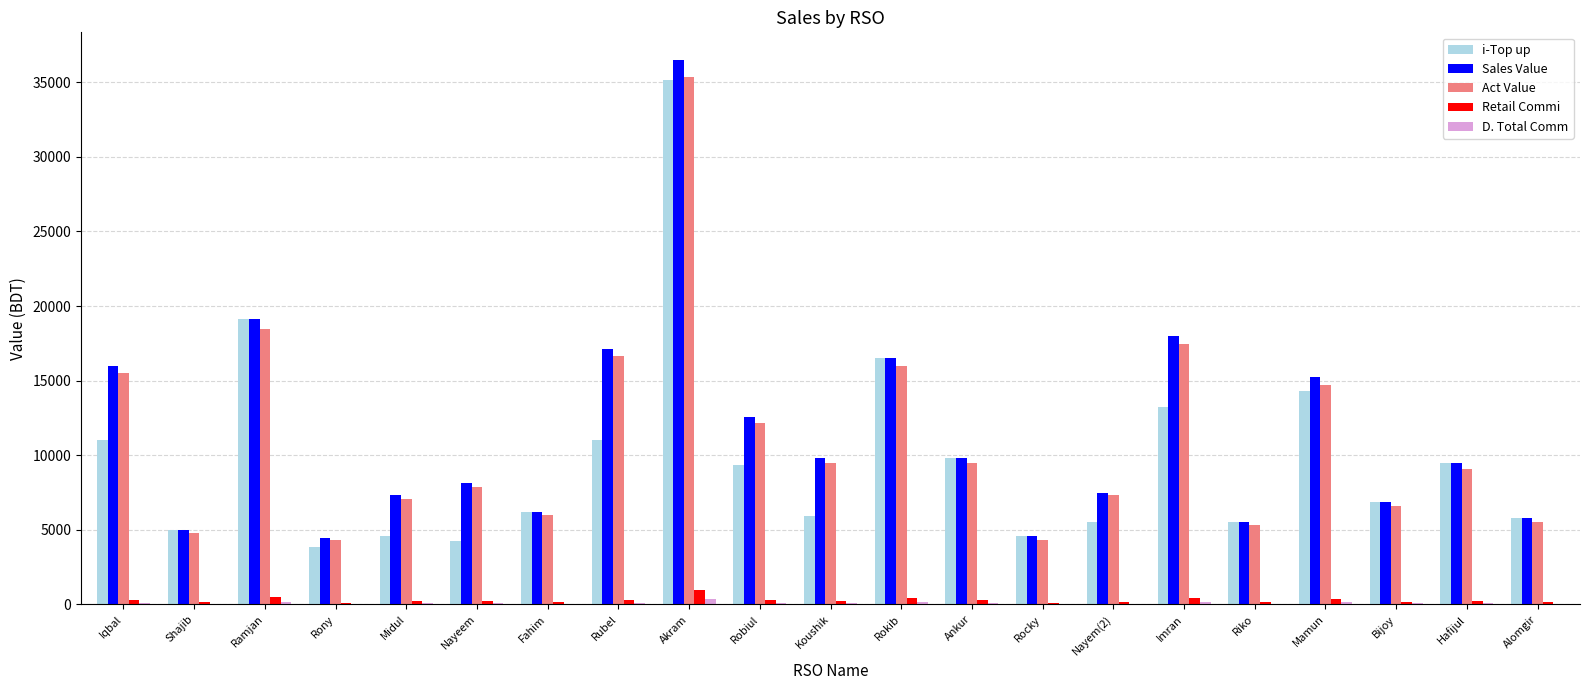

What is the sum of all Retail Commi values?

6163.4